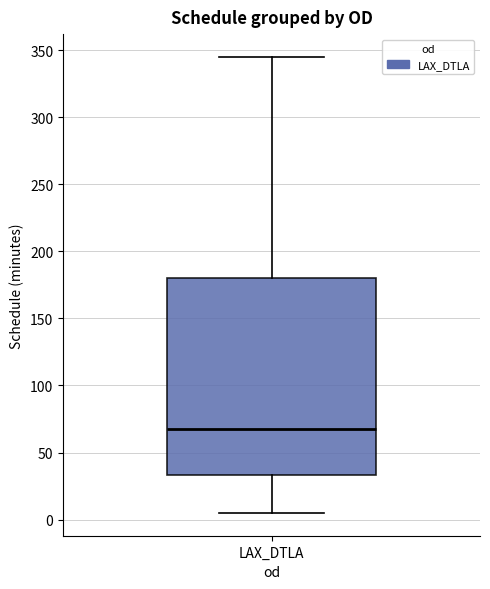

Read this box plot against the y-axis: the position of the median line, the range covered by the box, and the ends of both whiskers. The values are not printed on the chart, so give them approximately, as read against the axis.

median 65, box 35 to 180, whiskers 5 to 345